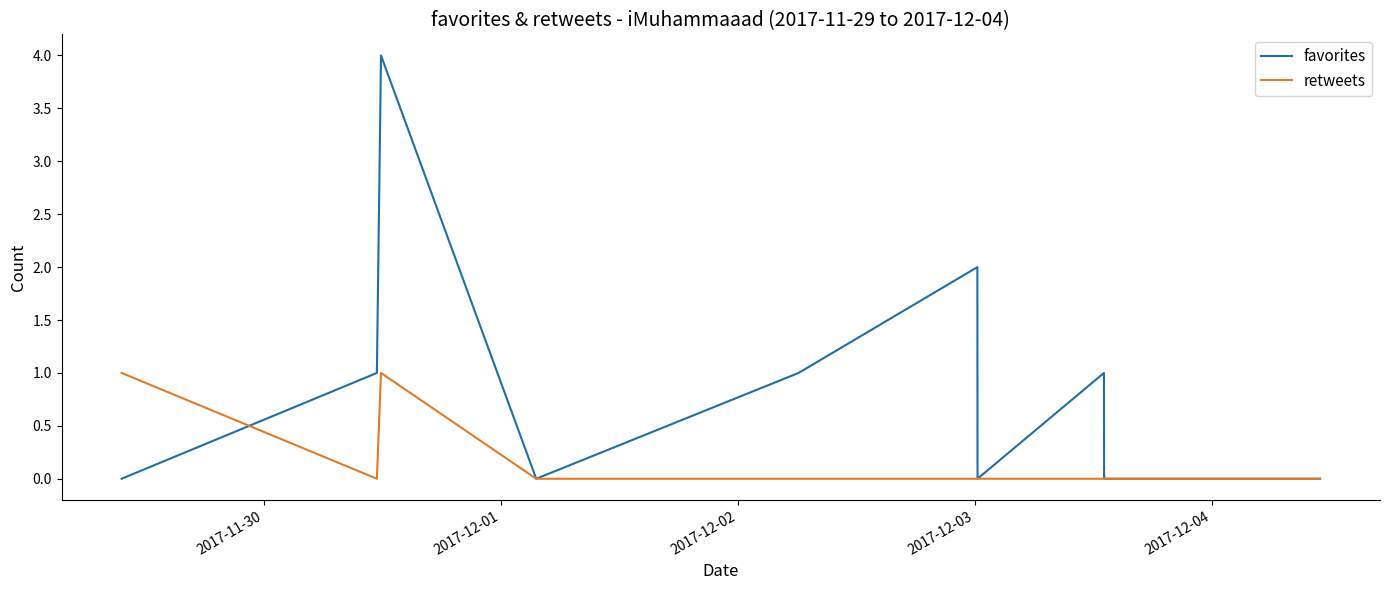

Which series has the largest total across all categories?

favorites